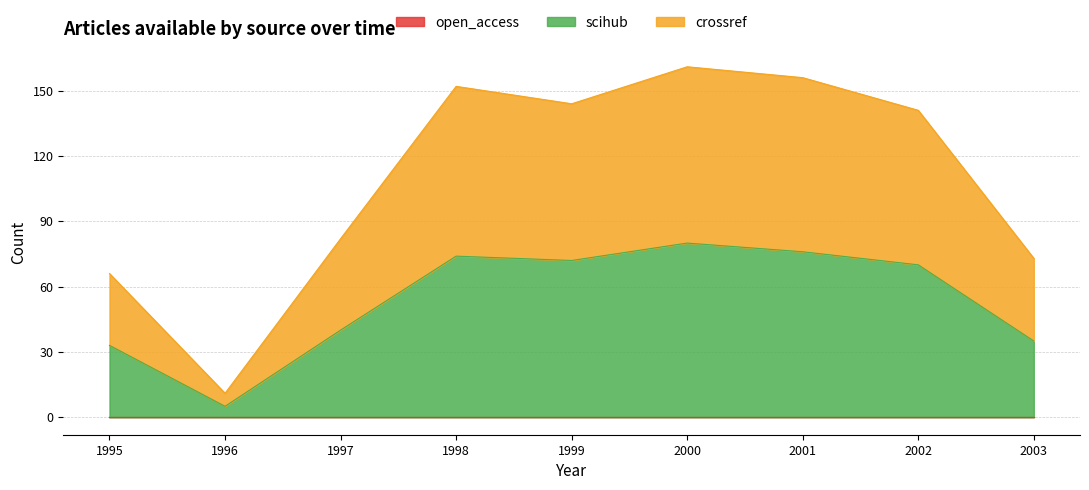

True or false: crossref has more than 0 interior local peaks.

True